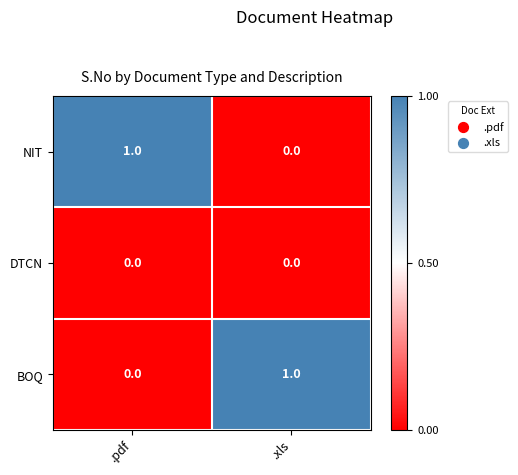

Is the value of DTCN at .pdf greater than the value of BOQ at .xls?

No